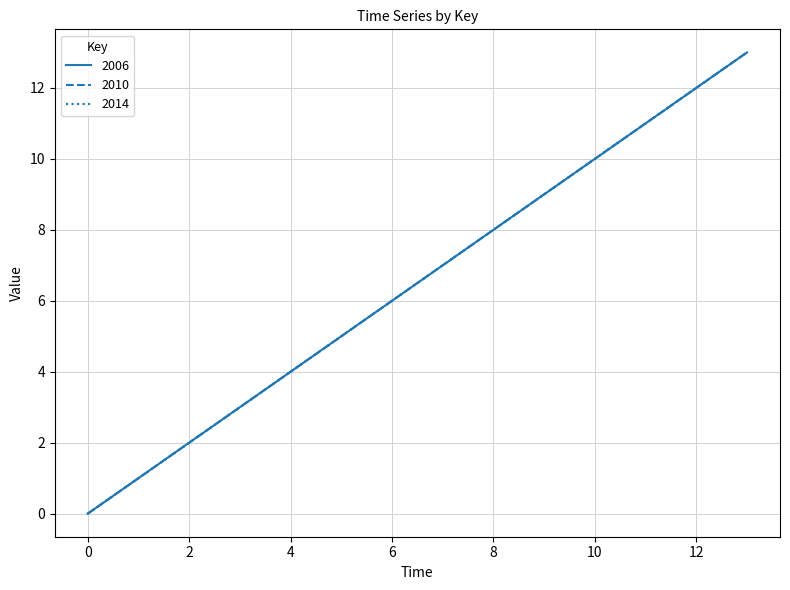

What is the value of the 2014 point at the 5th from the left?

4